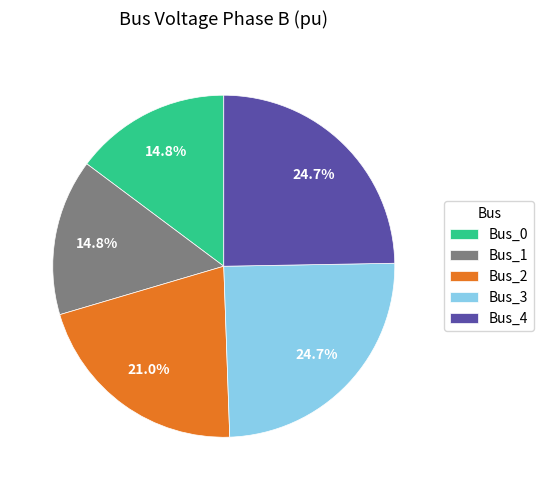

Count the number of slices in the pie.

5